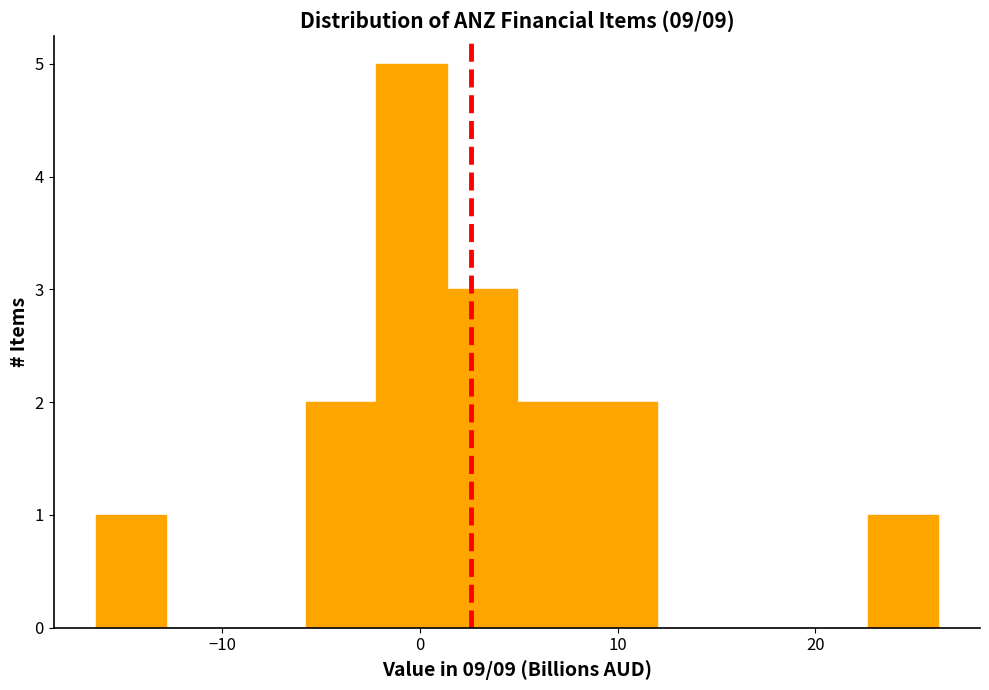

Around what value on the x-axis is the tallest bar? Give the approximate position of its centre, as read against the axis.

0